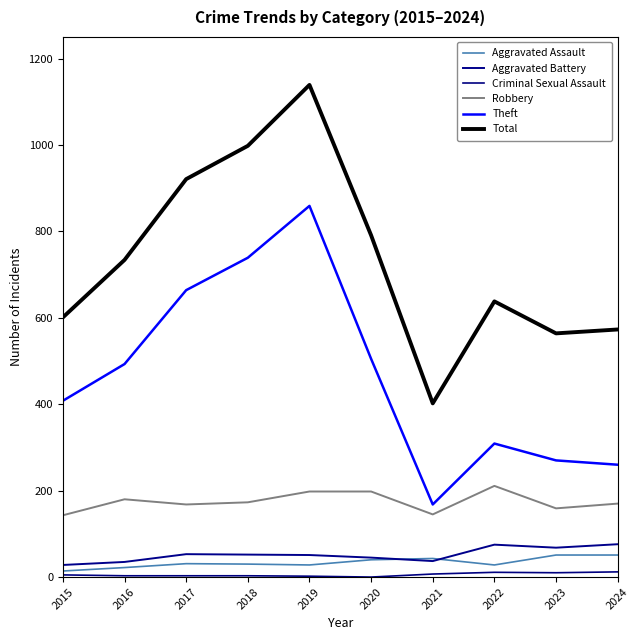

Reading left to right, list all the values displayed in this chart.

Aggravated Assault: 2015=14	2016=22	2017=31	2018=30	2019=28	2020=40	2021=43	2022=28	2023=51	2024=51
Aggravated Battery: 2015=28	2016=35	2017=53	2018=52	2019=51	2020=45	2021=37	2022=75	2023=68	2024=76
Criminal Sexual Assault: 2015=5	2016=3	2017=3	2018=3	2019=2	2020=0	2021=7	2022=11	2023=10	2024=12
Robbery: 2015=143	2016=180	2017=168	2018=173	2019=198	2020=198	2021=145	2022=211	2023=159	2024=170
Theft: 2015=408	2016=493	2017=664	2018=739	2019=859	2020=505	2021=168	2022=309	2023=270	2024=260
Total: 2015=601	2016=734	2017=921	2018=998	2019=1139	2020=791	2021=402	2022=638	2023=564	2024=573